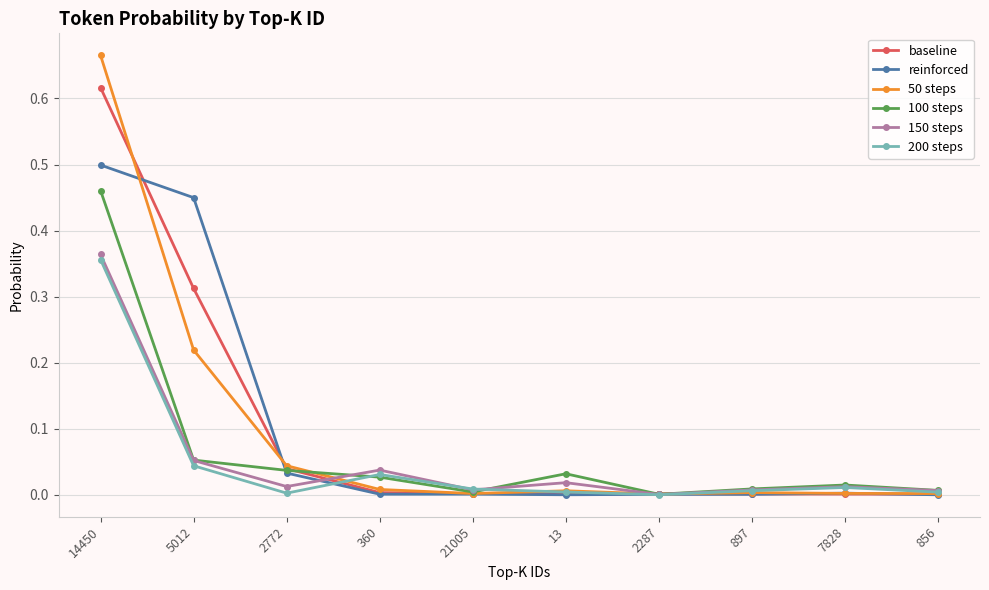

Does the chart have visible grid lines?

Yes